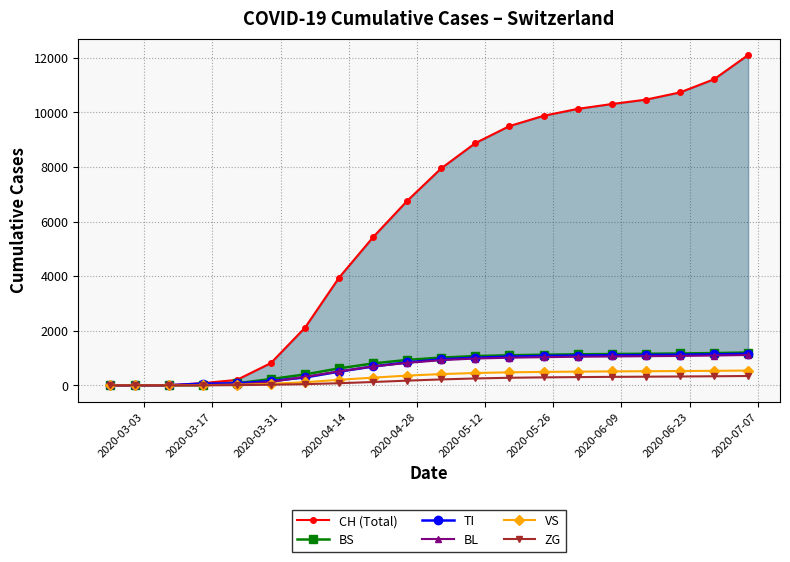

What is the value of the CH (Total) point at the 3rd from the left?

3